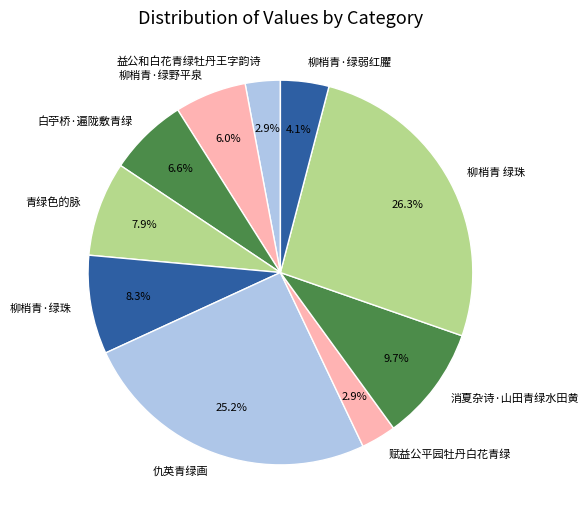

Is it true that 柳梢青·绿珠 is 8% of the pie?

True